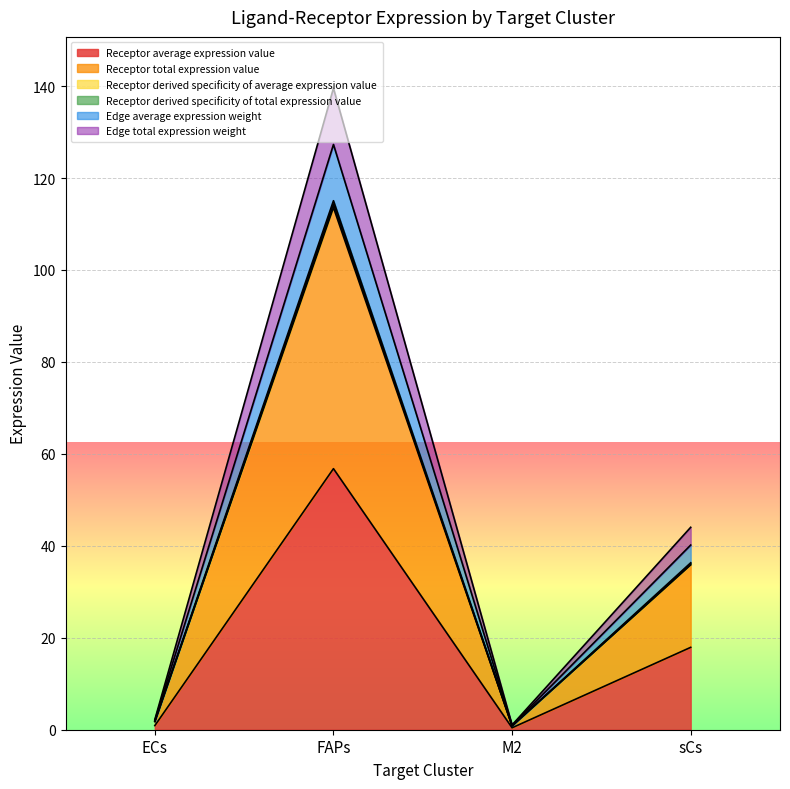

True or false: Edge average expression weight and Receptor average expression value intersect in this chart.

False